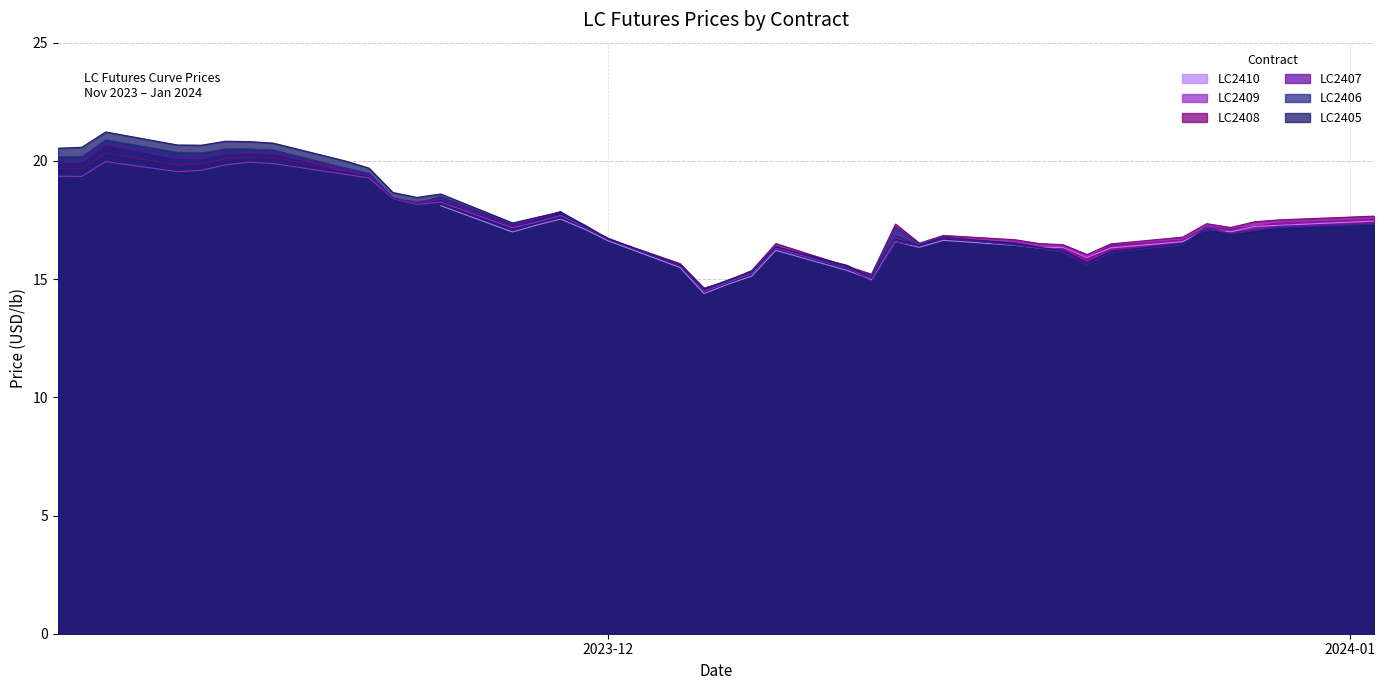

The LC2408 series shows 23.2 at 2023-12-29. True or false?

False